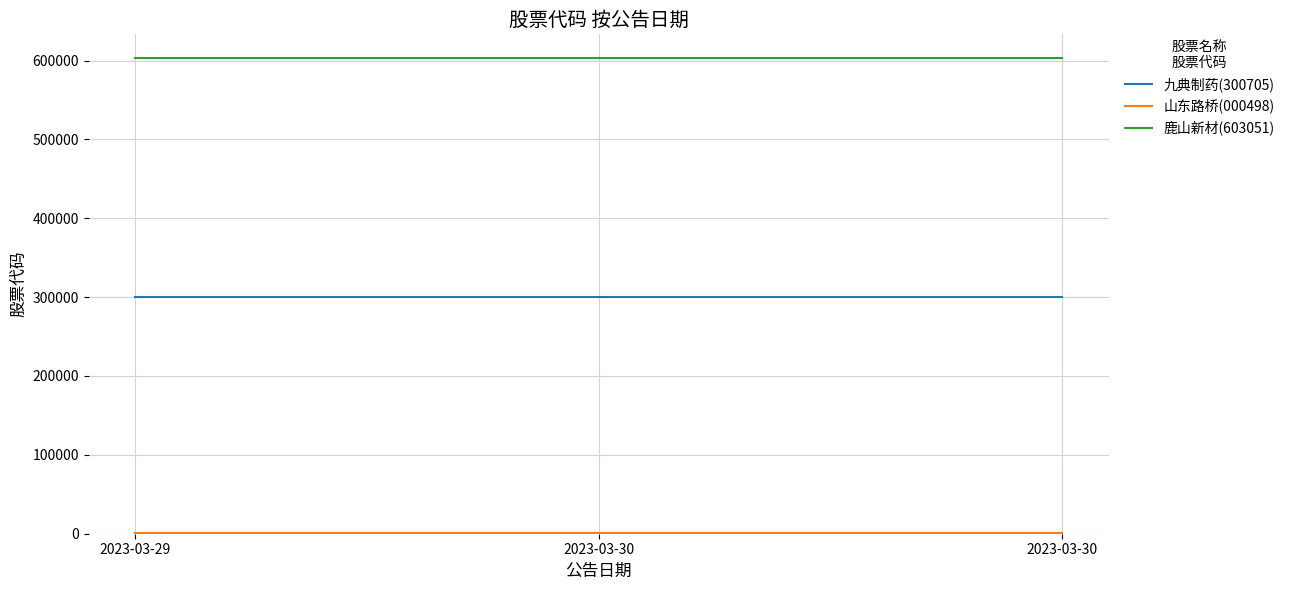

Which category has the highest value in the 山东路桥(000498) series?

2023-03-29